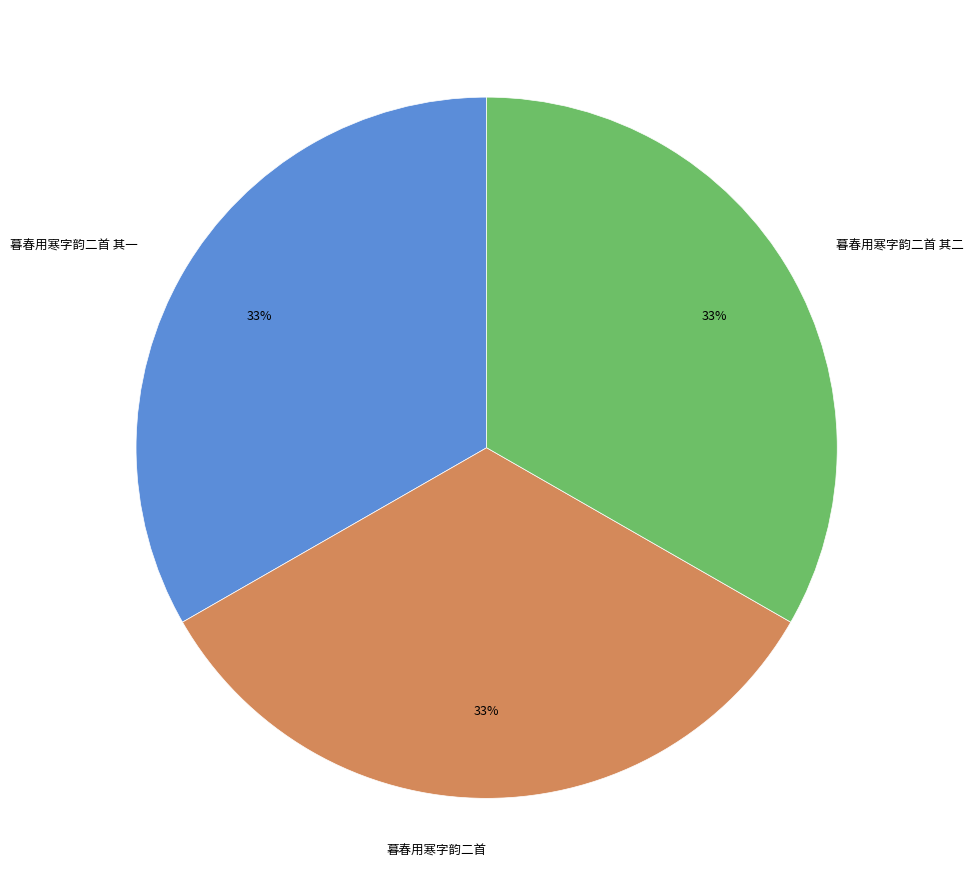

Is there a majority slice in this chart?

No